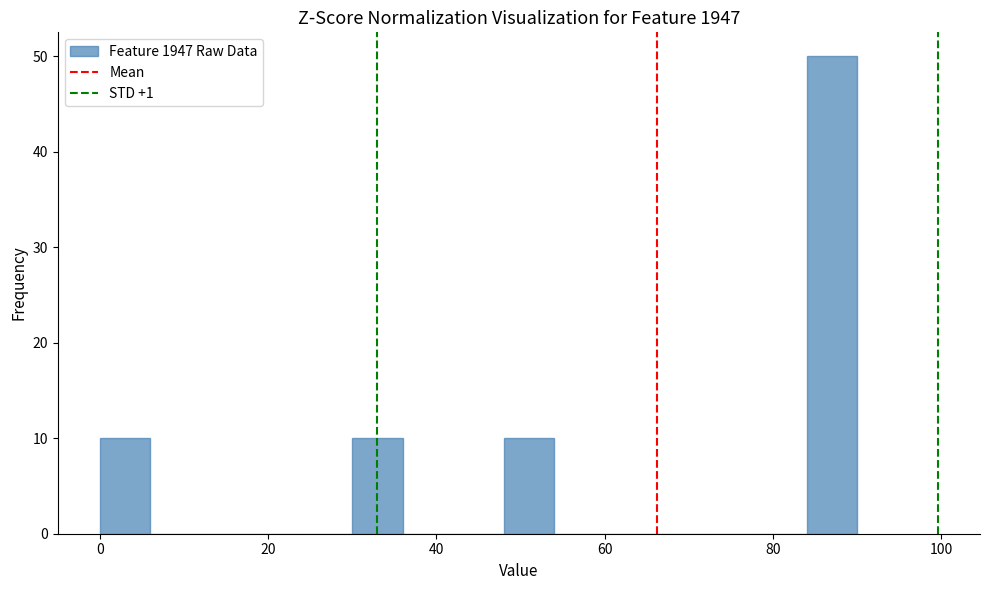

Around what value on the x-axis is the tallest bar? Give the approximate position of its centre, as read against the axis.

88